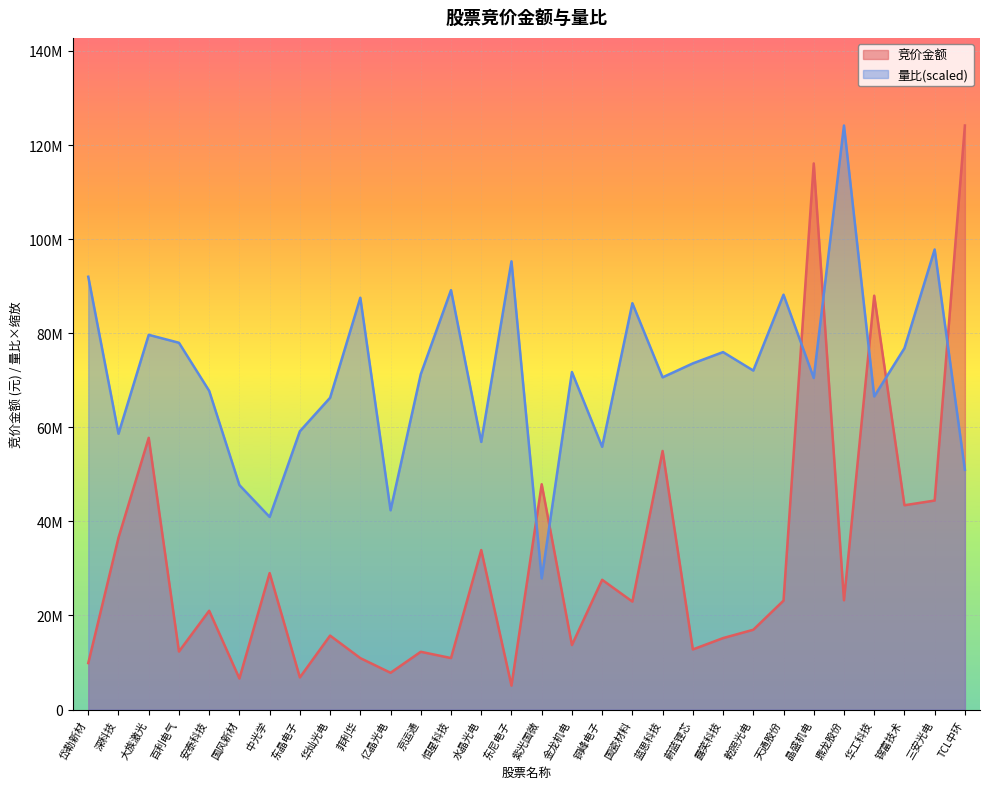

True or false: 量比 has a value of 86843809.0 at 东晶电子.

False